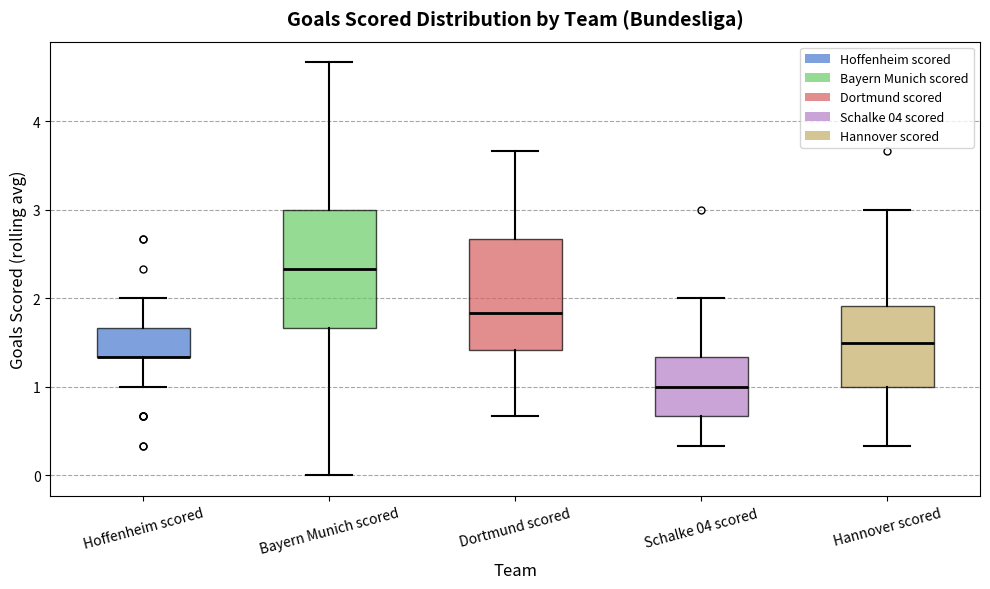

Reading left to right, read every box against the y-axis: the position of its median line, the range the box covers, and the ends of its whiskers. The values are not printed on the chart, so give them approximately, as read against the axis.

Hoffenheim scored: median 1.3 (drawn on the box's lower edge), box 1.3 to 1.7, whiskers 1.0 to 2.0
Bayern Munich scored: median 2.3, box 1.7 to 3.0, whiskers 0.0 to 4.7
Dortmund scored: median 1.8, box 1.4 to 2.7, whiskers 0.7 to 3.7
Schalke 04 scored: median 1.0, box 0.7 to 1.3, whiskers 0.3 to 2.0
Hannover scored: median 1.5, box 1.0 to 1.9, whiskers 0.3 to 3.0